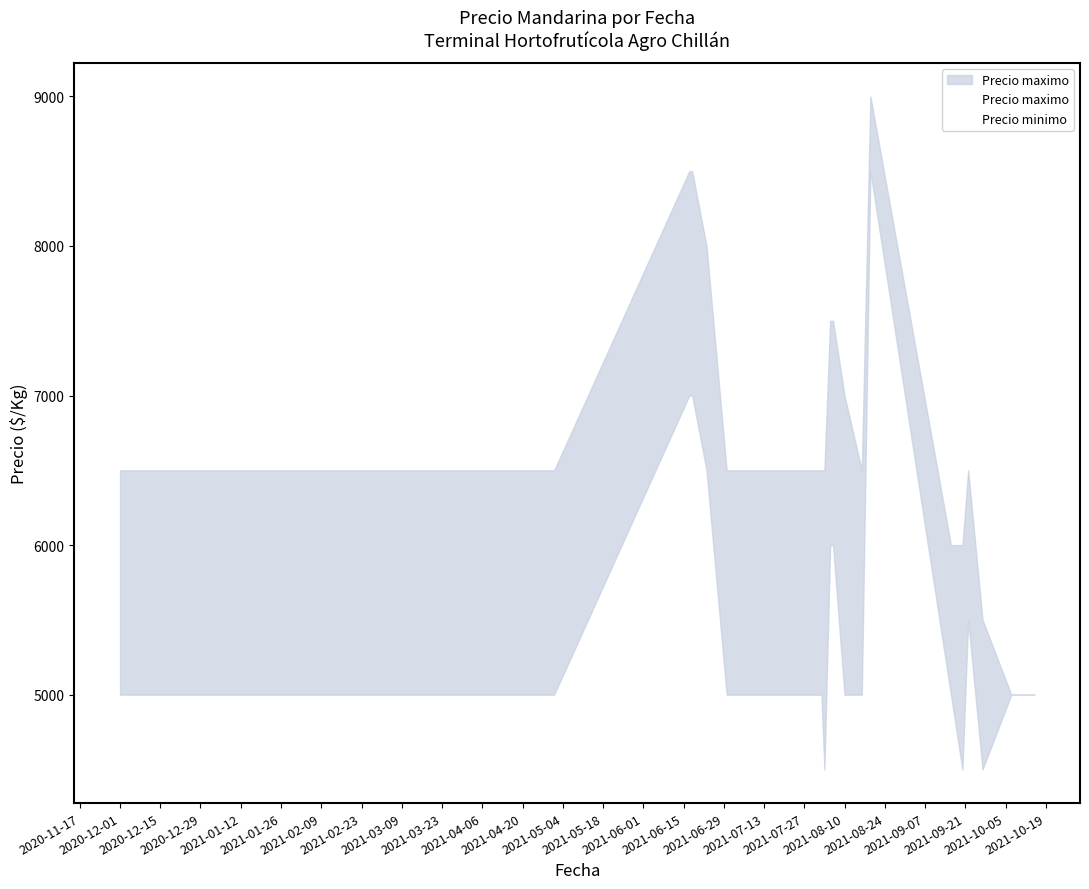

Count the Precio minimo values in the range 5000 to 6000.

14